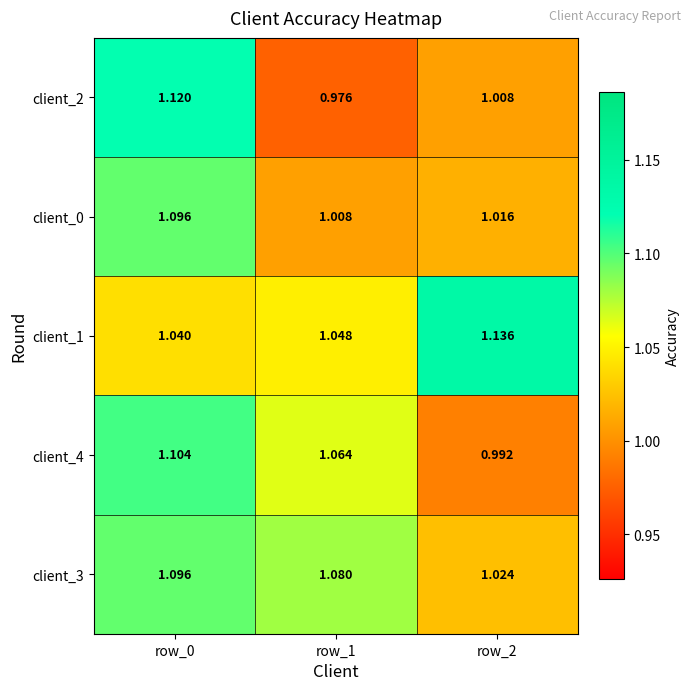

What is the total value across all series at row_2?

5.2